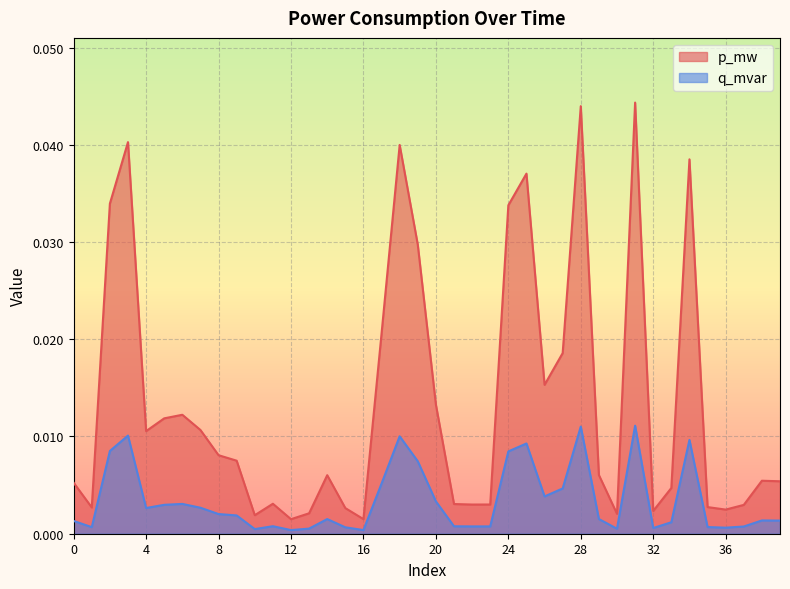

List the labels in order of p_mw value, largest first.

31, 28, 3, 18, 34, 25, 2, 24, 19, 17, 27, 26, 20, 6, 5, 7, 4, 8, 9, 29, 14, 38, 39, 0, 33, 11, 21, 23, 22, 37, 35, 1, 15, 36, 32, 13, 30, 10, 16, 12